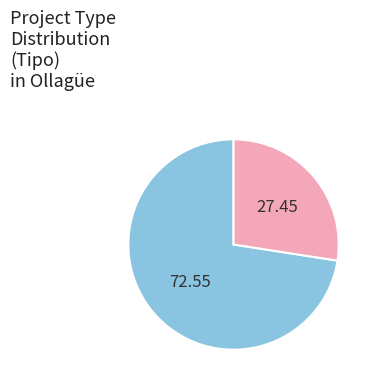

Does any single category account for the majority?

Yes